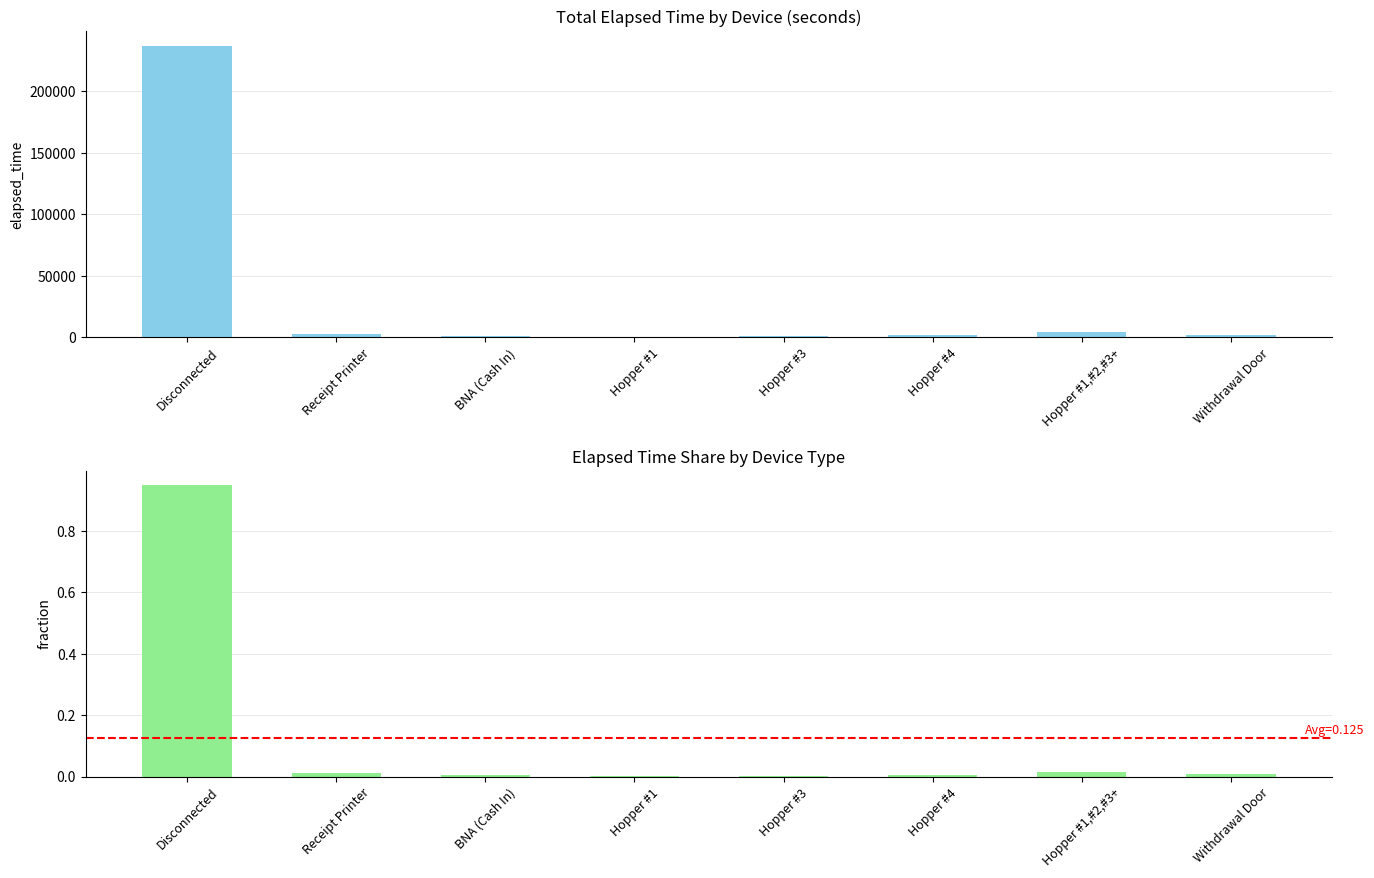

What is the total value across all series at Receipt Printer?

2685.0